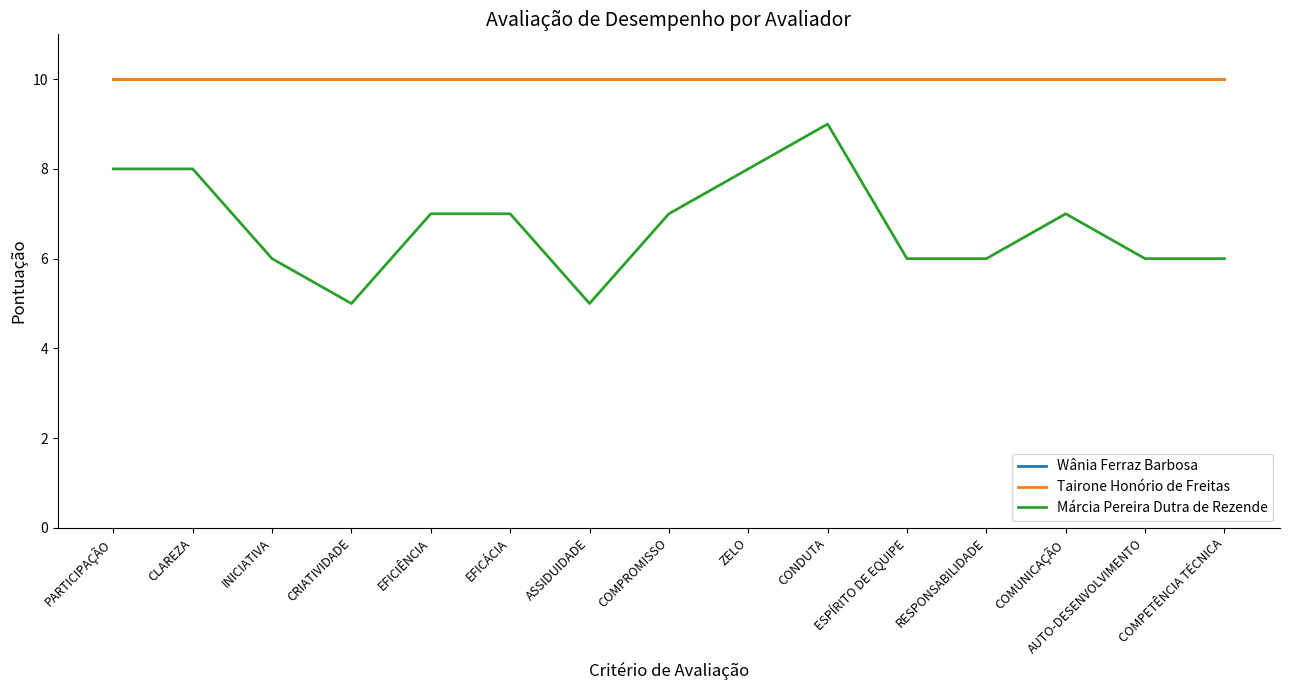

List the labels in order of Márcia Pereira Dutra de Rezende value, smallest first.

CRIATIVIDADE, ASSIDUIDADE, INICIATIVA, ESPÍRITO DE EQUIPE, RESPONSABILIDADE, AUTO-DESENVOLVIMENTO, COMPETÊNCIA TÉCNICA, EFICIÊNCIA, EFICÁCIA, COMPROMISSO, COMUNICAÇÃO, PARTICIPAÇÃO, CLAREZA, ZELO, CONDUTA